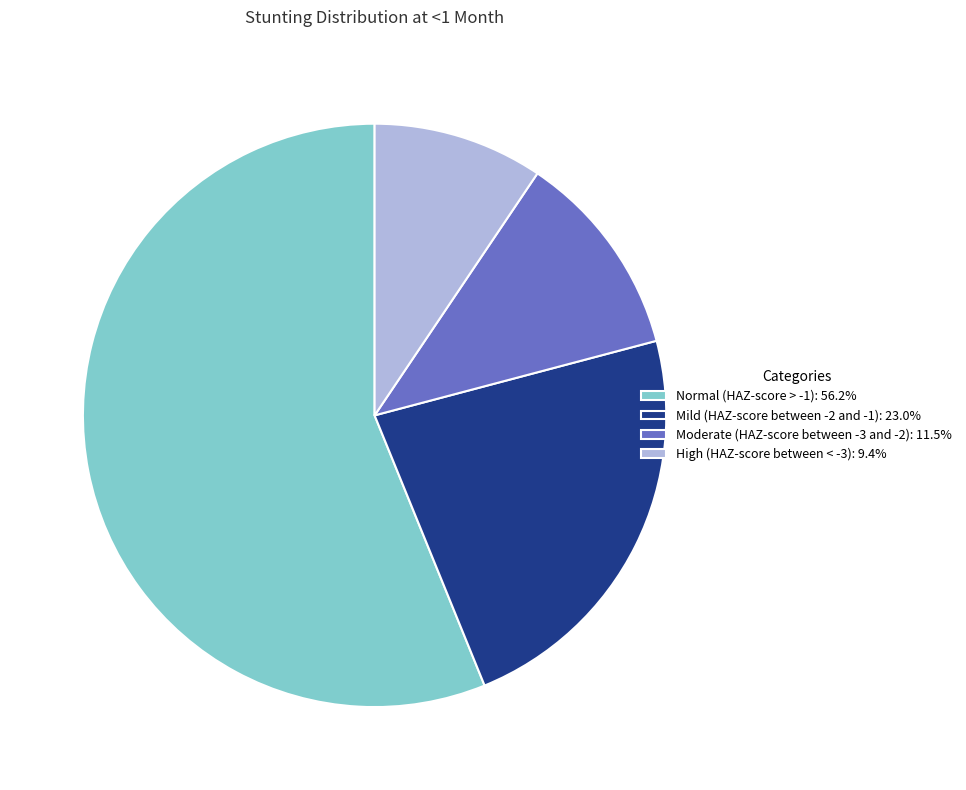

Is the sum of Mild (HAZ-score between -2 and -1): 23.0% and Moderate (HAZ-score between -3 and -2): 11.5% greater than half?

No